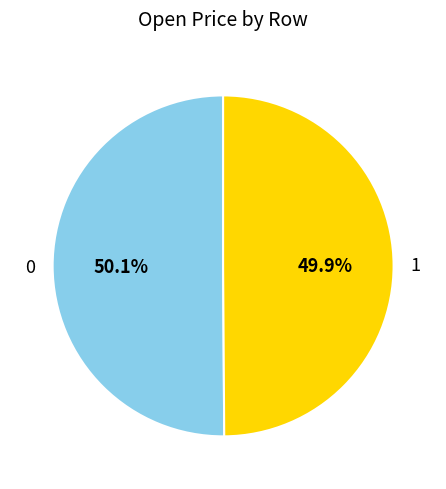

To the nearest percent, what is the average slice percentage?

50%